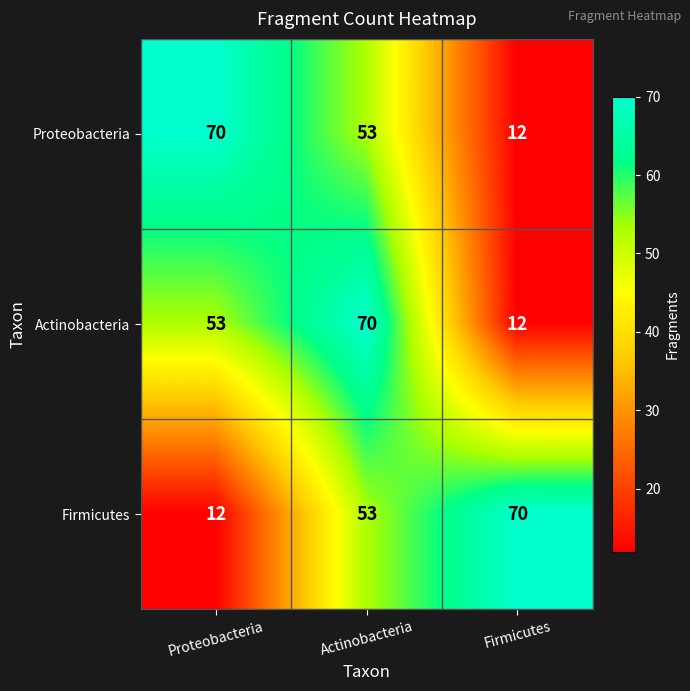

Is it true that Firmicutes equals 70 at Firmicutes?

True